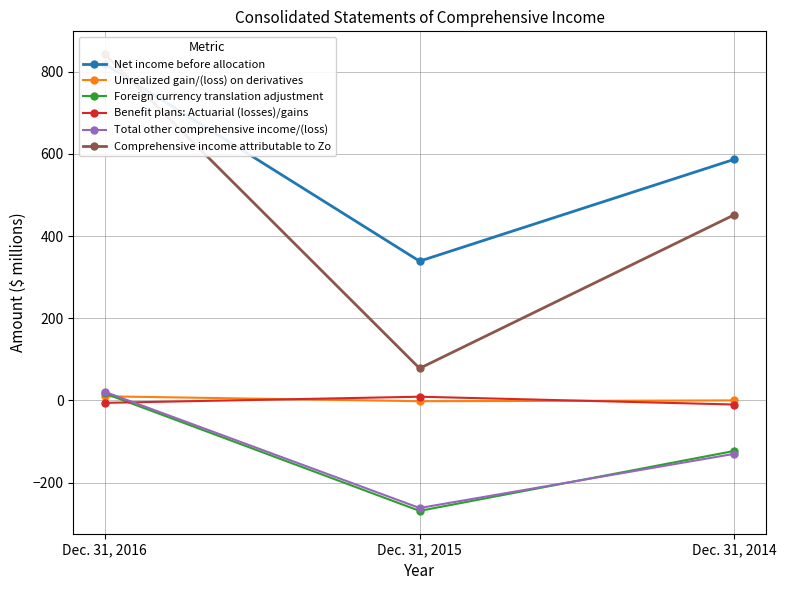

Count the Comprehensive income attributable to Zo values in the range 78 to 843.

3